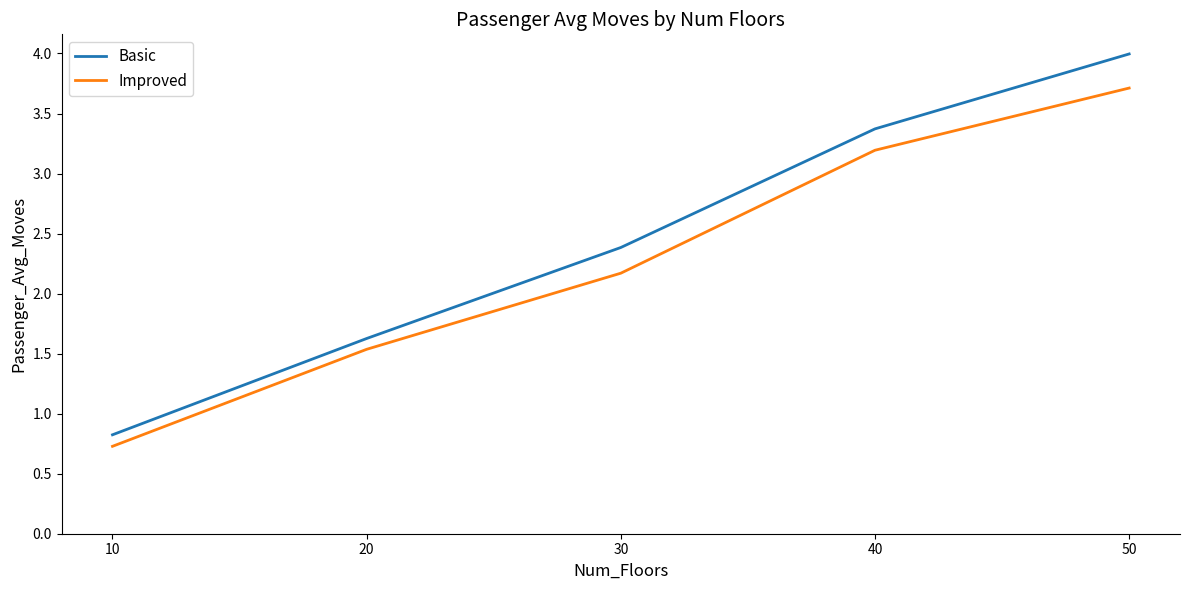

True or false: Basic and Improved cross at least once.

False